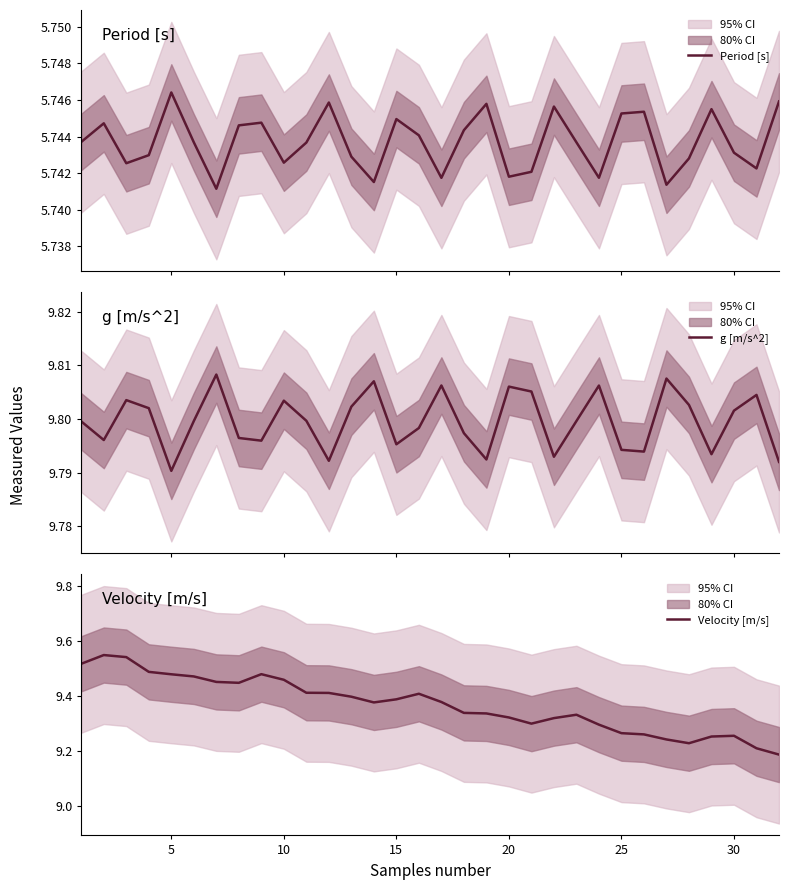

How many interior local peaks does the Velocity [m/s] series have?

5